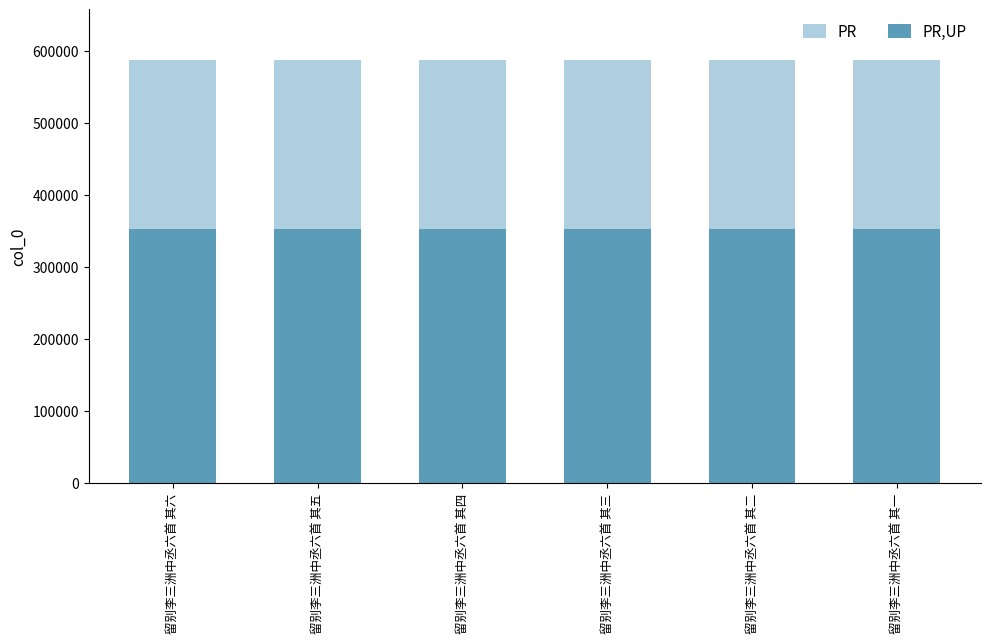

The value of PR,UP at 留别李三洲中丞六首 其六 is 90154.2. True or false?

False